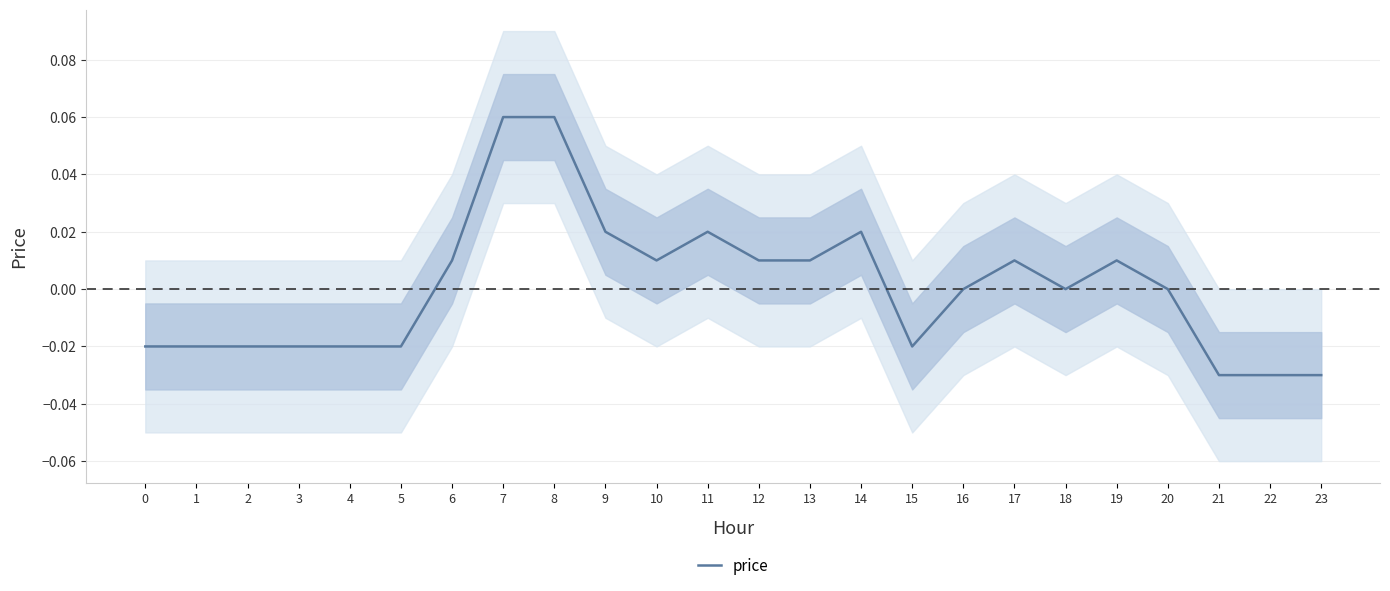

Reading right to left, transcribe all the data shown in this chart.

-0.0	-0.0	-0.0	0.0	0.0	0.0	0.0	0.0	-0.0	0.0	0.0	0.0	0.0	0.0	0.0	0.1	0.1	0.0	-0.0	-0.0	-0.0	-0.0	-0.0	-0.0